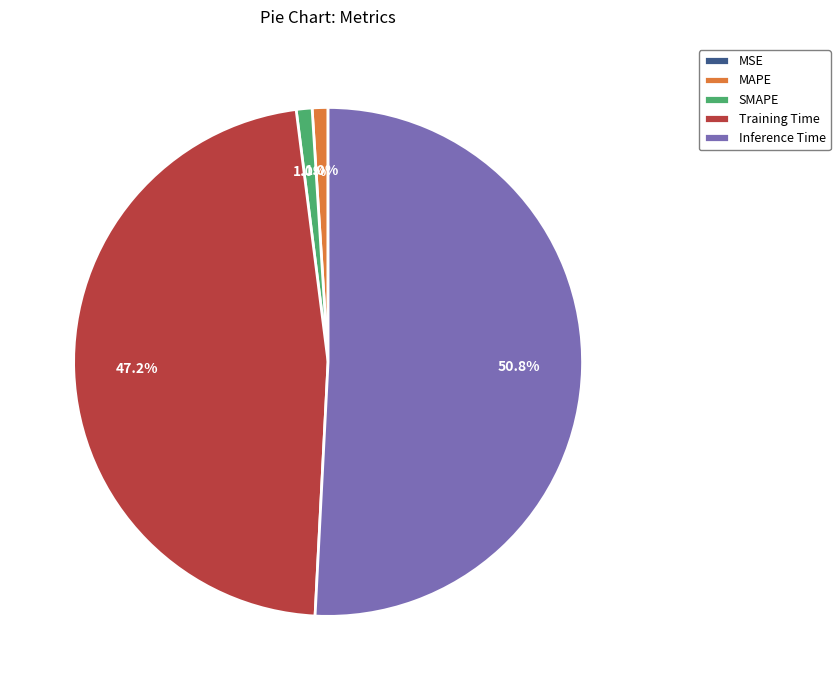

Is it true that SMAPE is 1% of the pie?

True